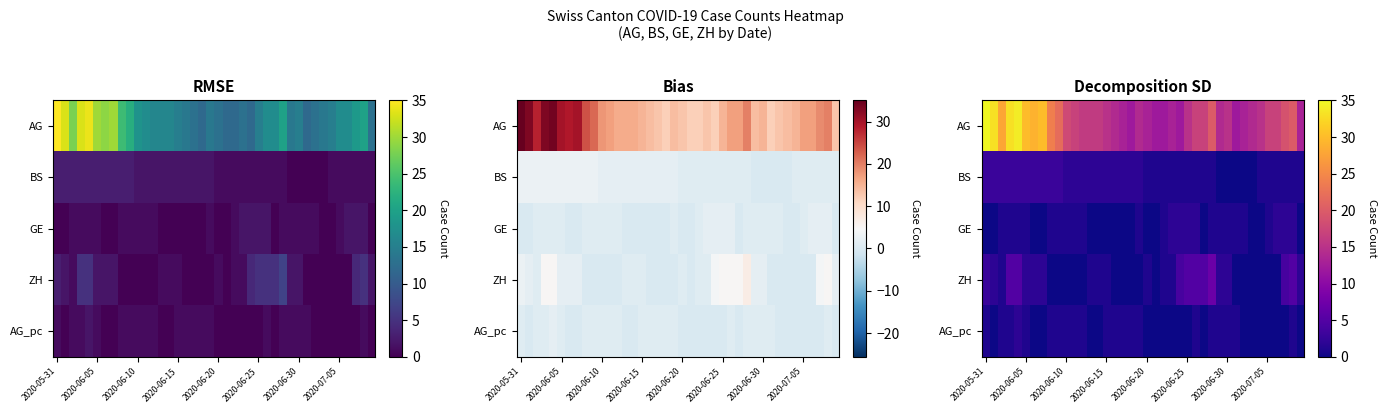

What is the difference between the maximum and minimum values in the BS series?

3